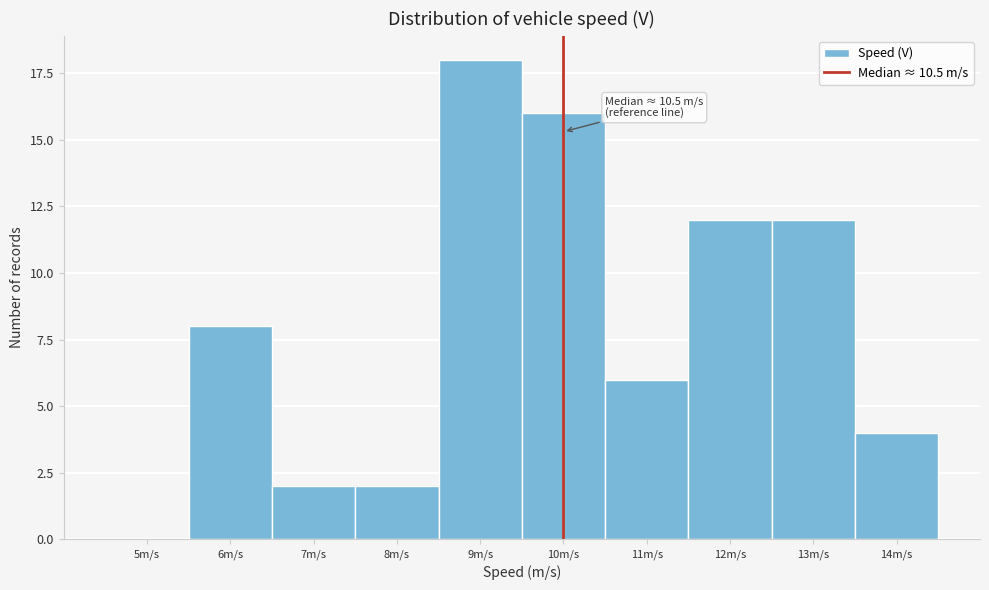

Reading right to left, what are all the values shown in this chart?

14m/s=4	13m/s=12	12m/s=12	11m/s=6	10m/s=16	9m/s=18	8m/s=2	7m/s=2	6m/s=8	5m/s=0